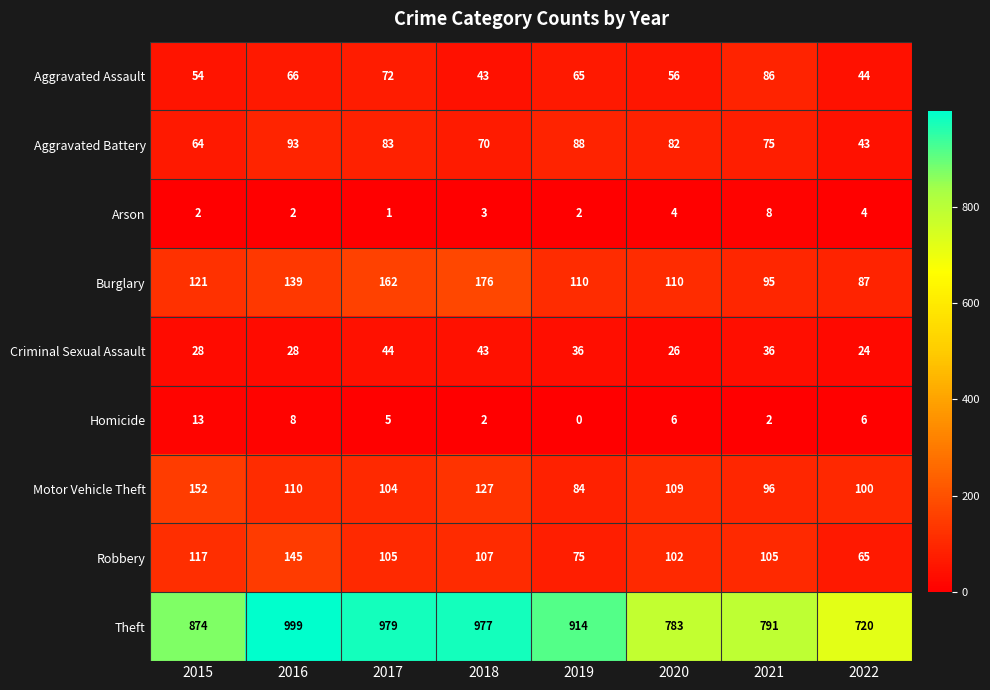

How many distinct data groups are displayed?

9